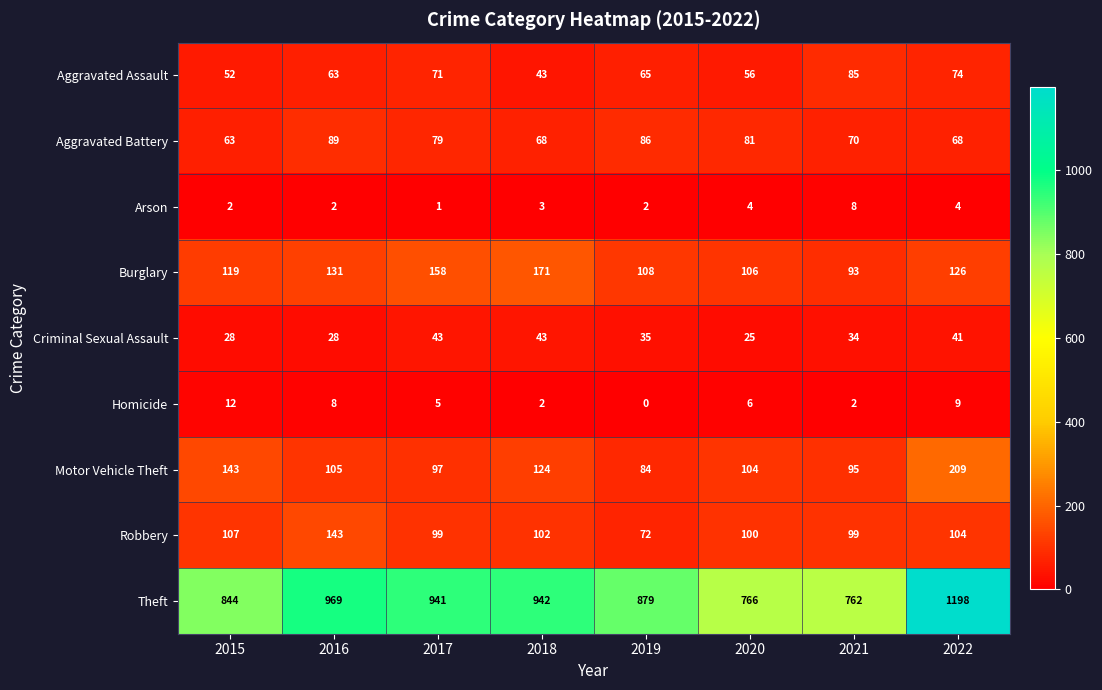

What is the difference between the maximum and minimum values in the Aggravated Battery series?

26